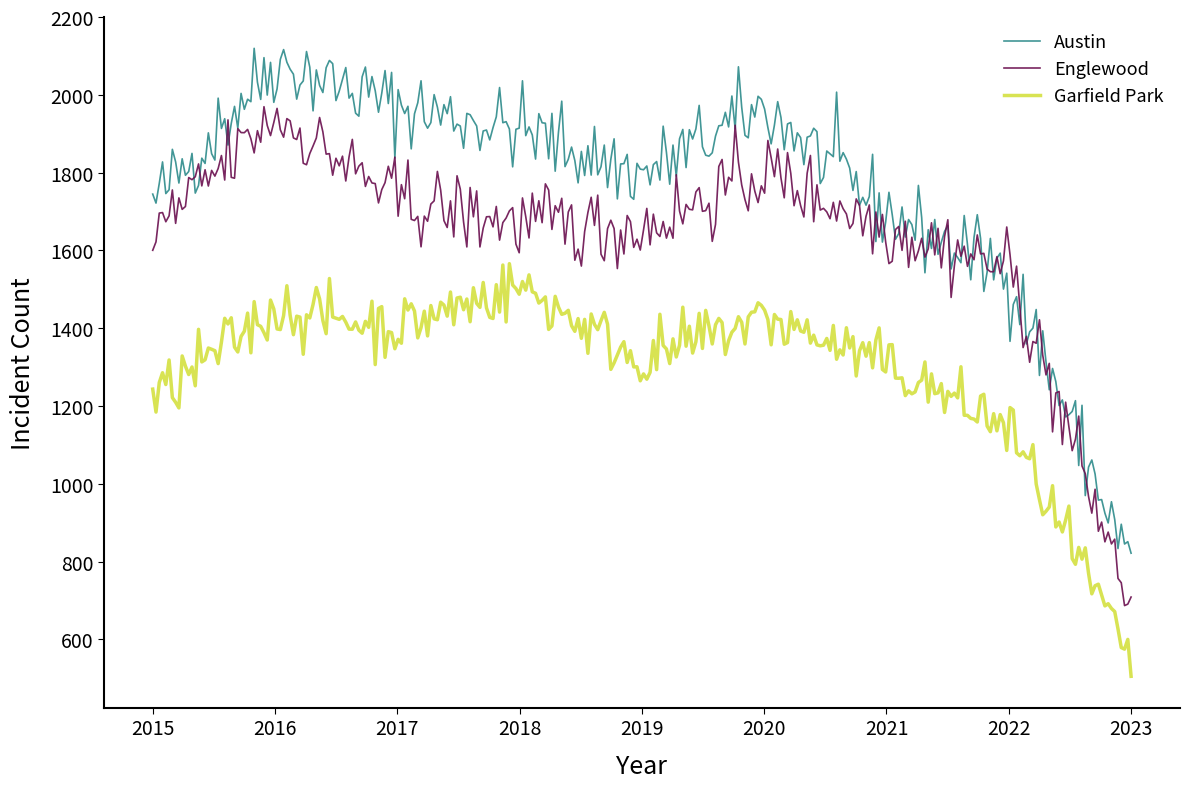

List the series in order of their peak value, lowest first.

Garfield Park, Englewood, Austin